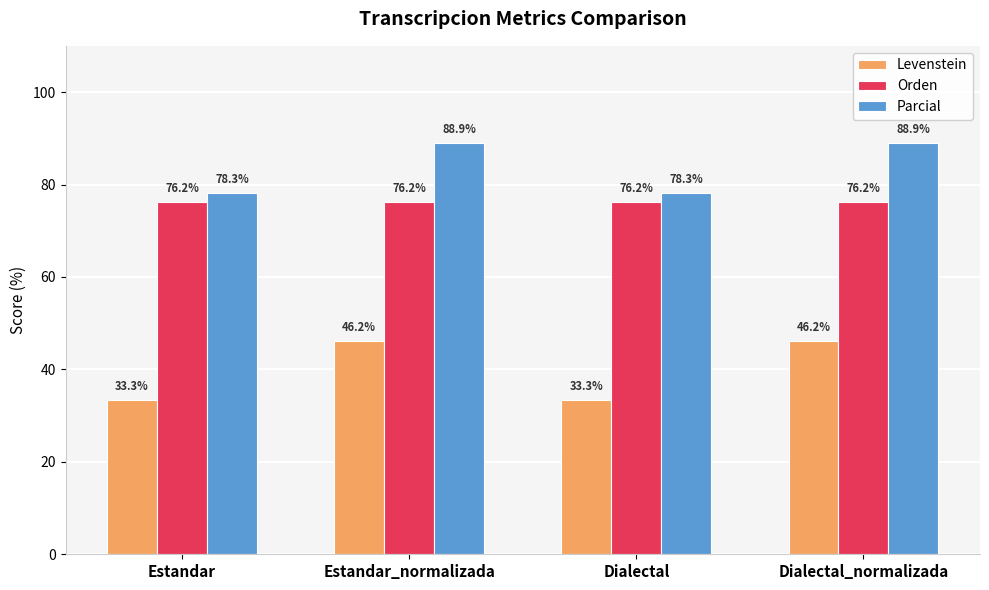

Does the chart contain any negative values?

No